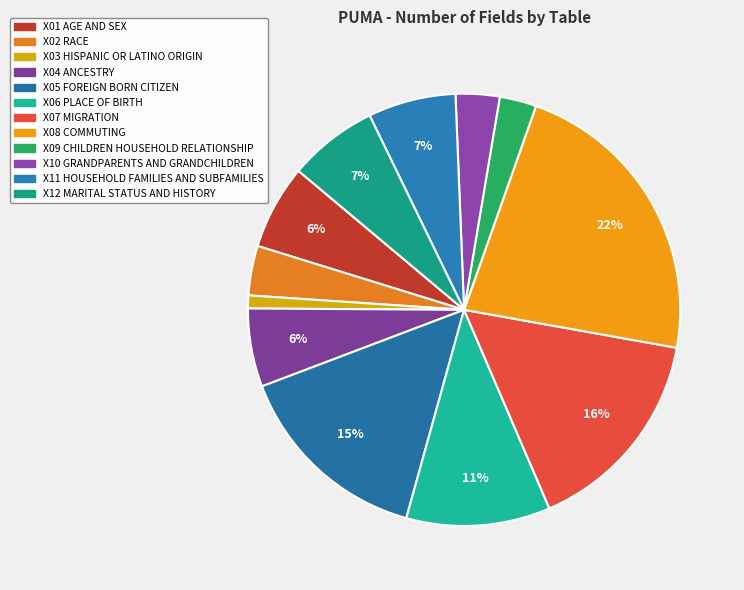

To the nearest percent, what is the combined percentage of X12 MARITAL STATUS AND HISTORY and X10 GRANDPARENTS AND GRANDCHILDREN?

10%